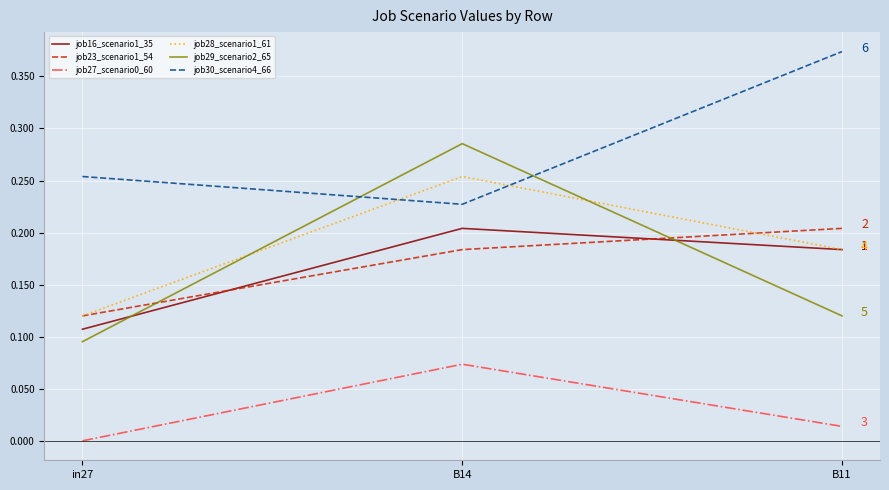

Which category has the highest value in the job27_scenario0_60 series?

B14